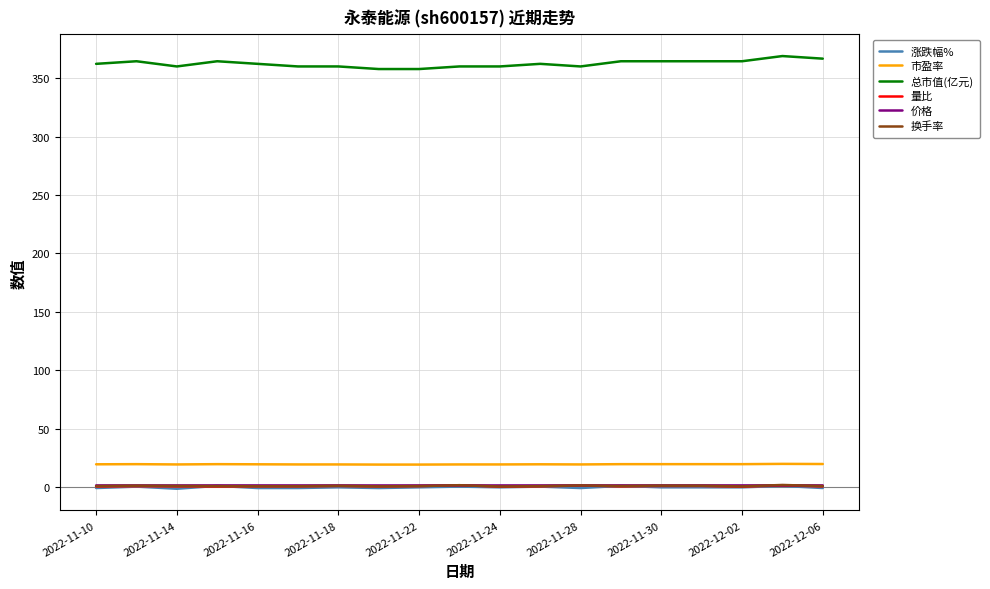

What is the greatest value displayed?

368.8